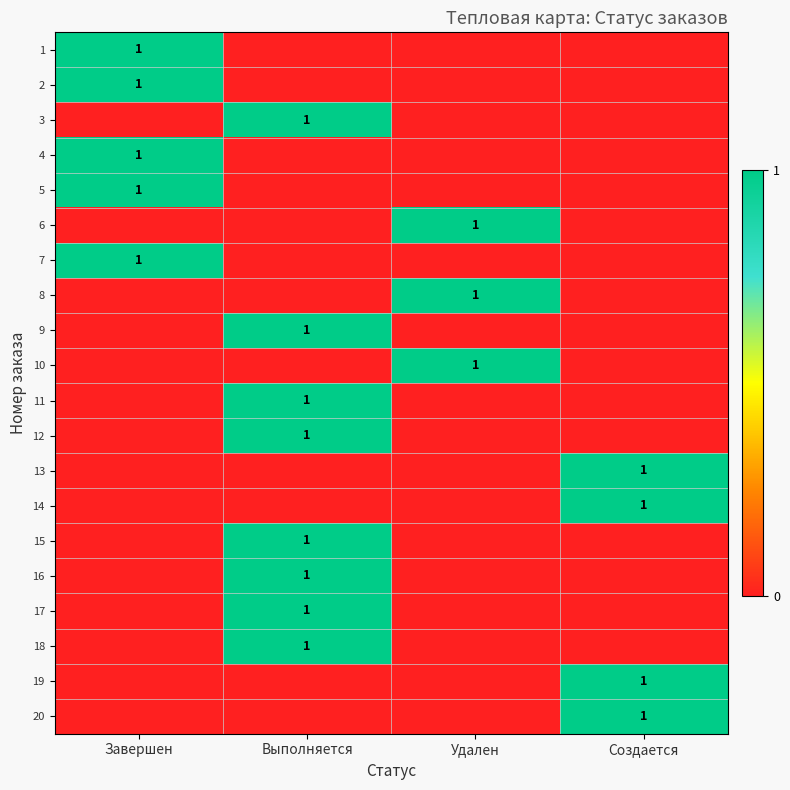

True or false: 5 has a value of 1 at Завершен.

True